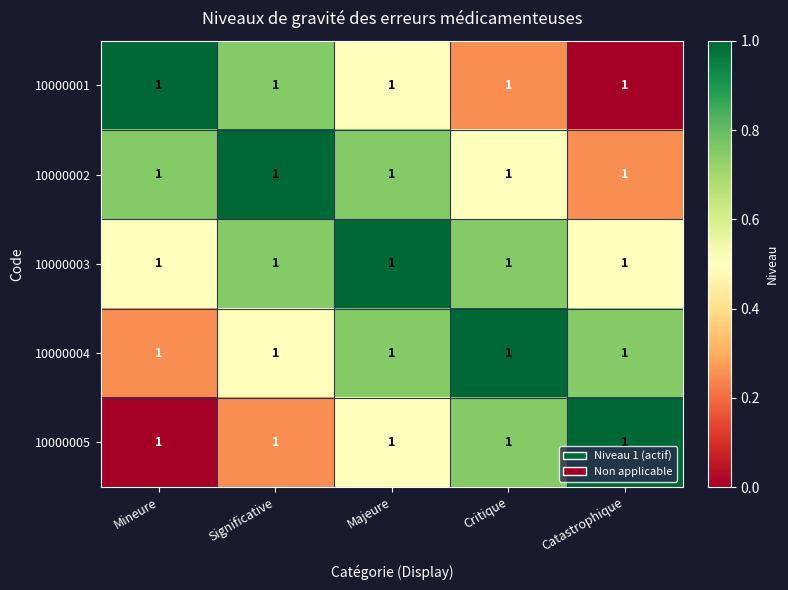

At which category is the sum across all series the highest?

Majeure